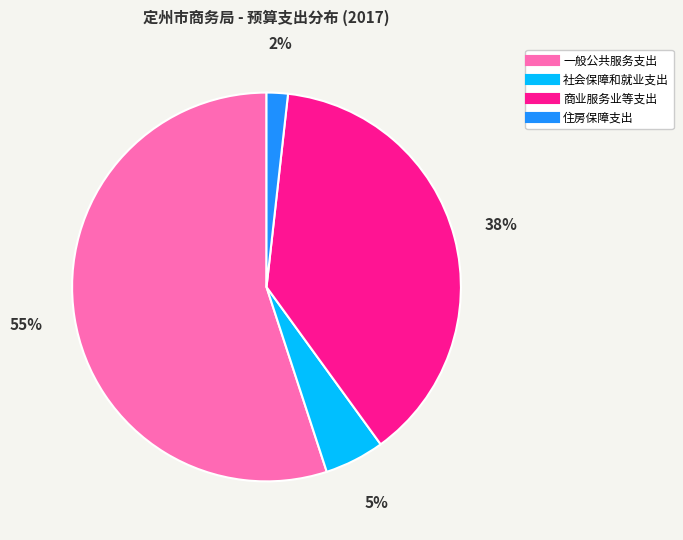

True or false: 一般公共服务支出 accounts for 65% of the total.

False